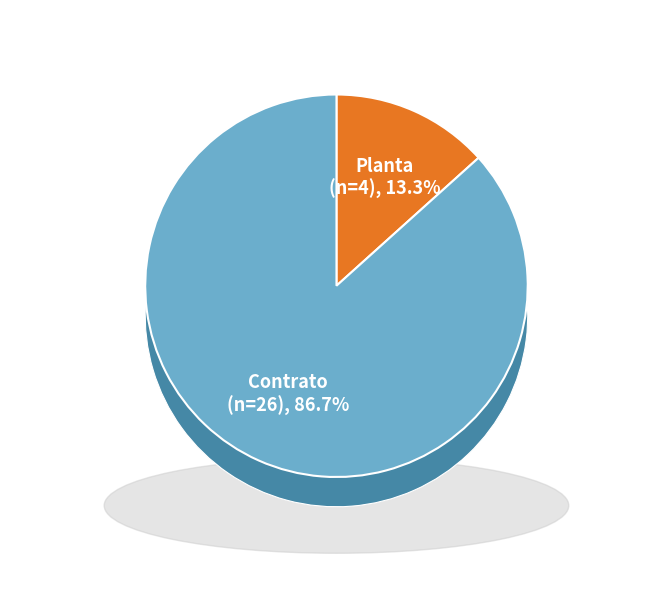

Which category accounts for the majority?

Contrato